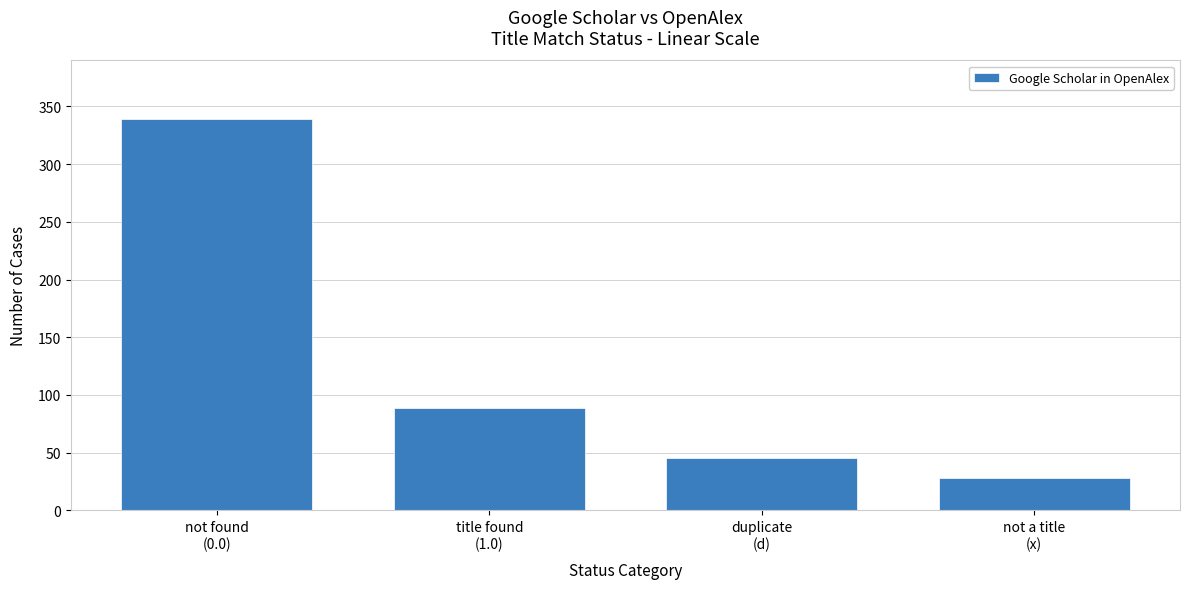

What is the sum of all values?

501